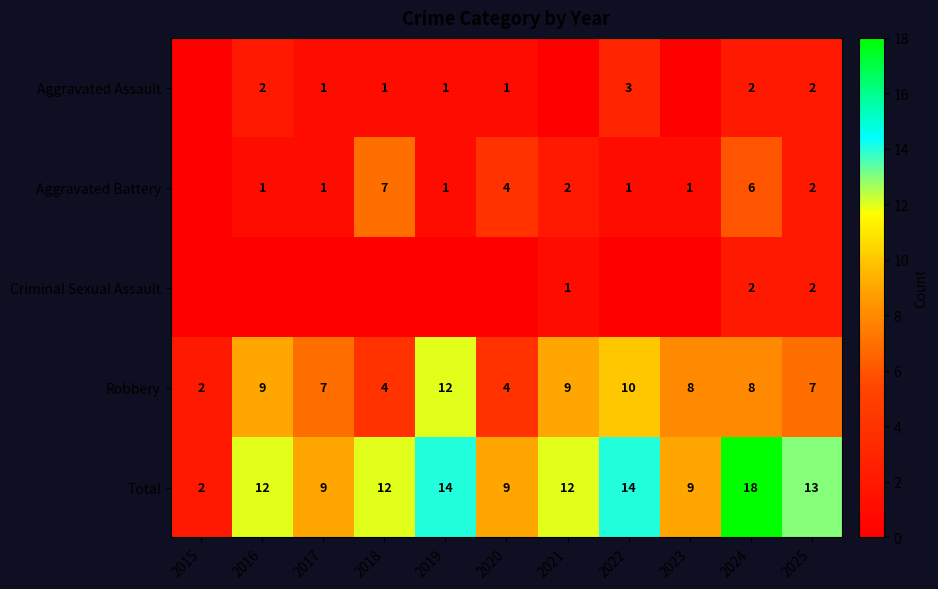

The value of Total at 2019 is 25. True or false?

False